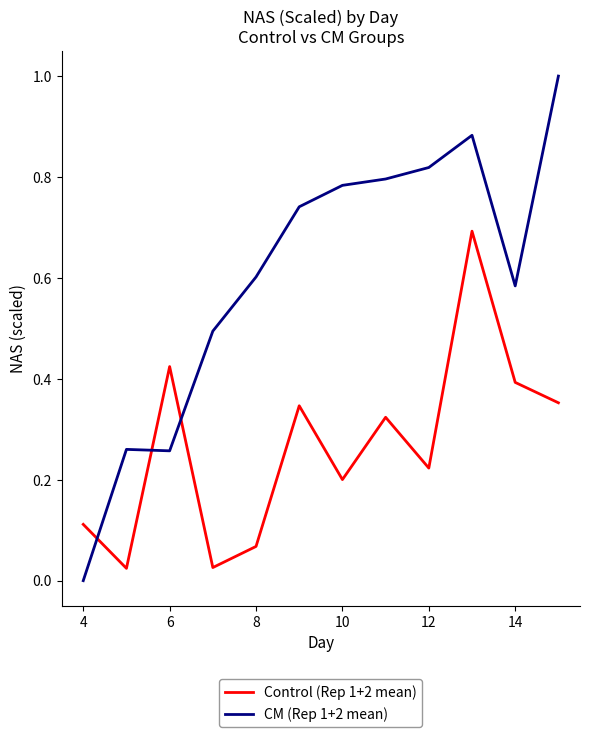

Which series has the widest spread of values?

CM (Rep 1+2 mean)